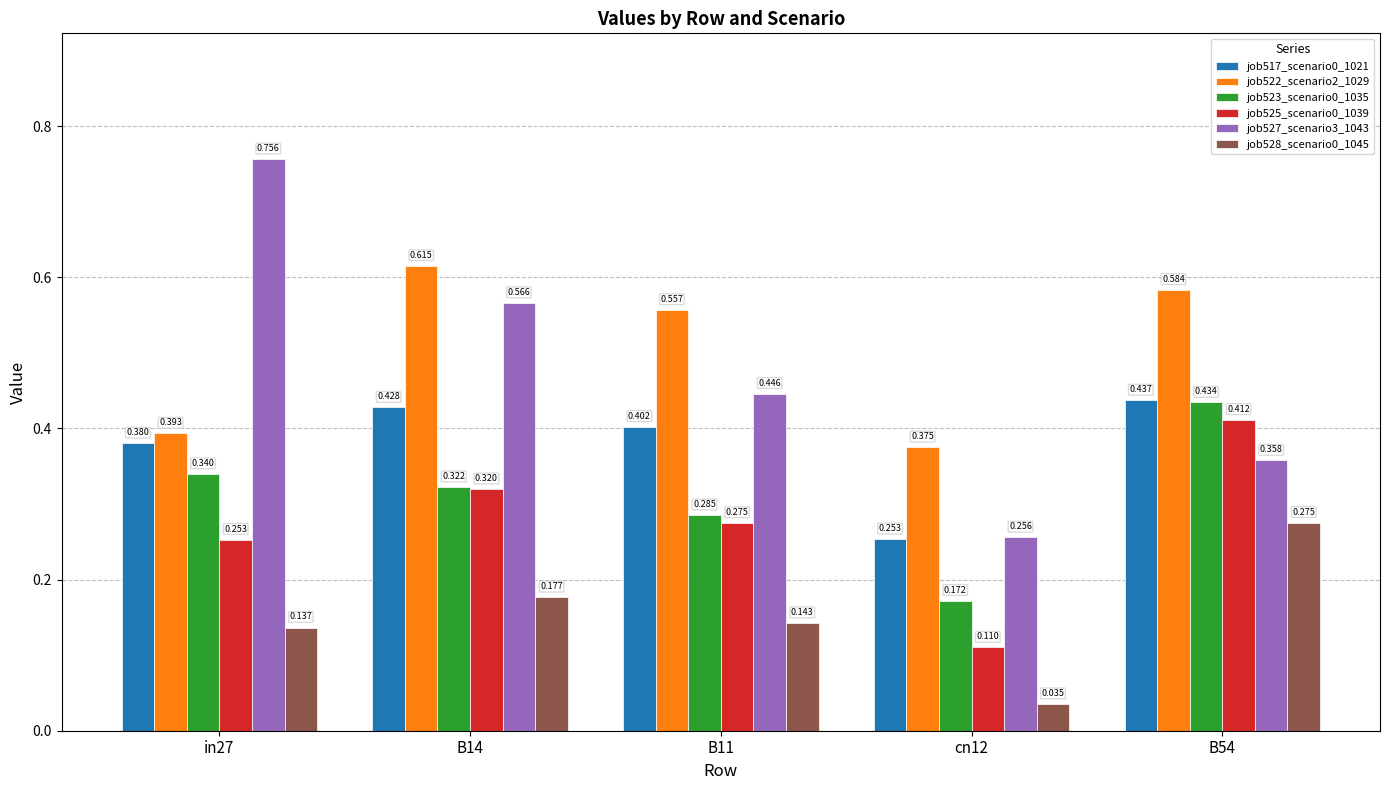

What is the sum of the job522_scenario2_1029 values at in27 and B54?

1.0